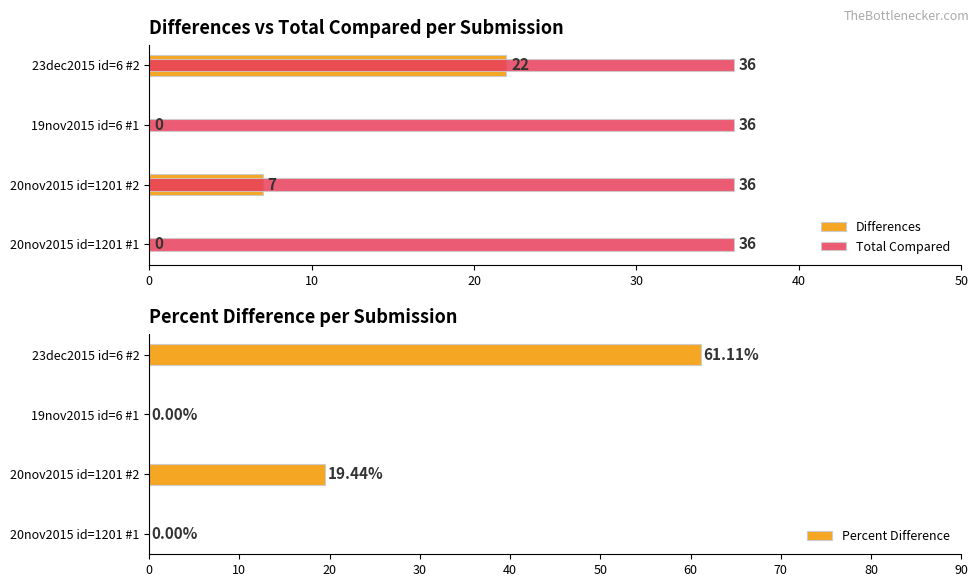

What are all the series names shown in the legend?

Differences, Total Compared, Percent Difference